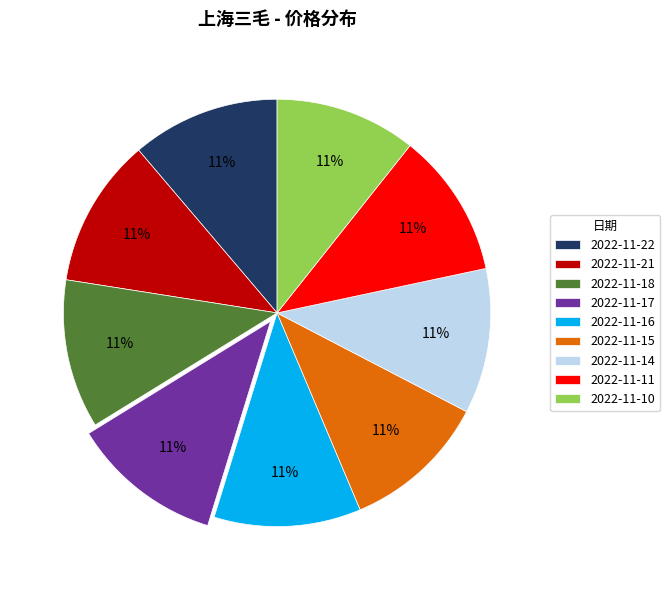

Count the number of slices in the pie.

9